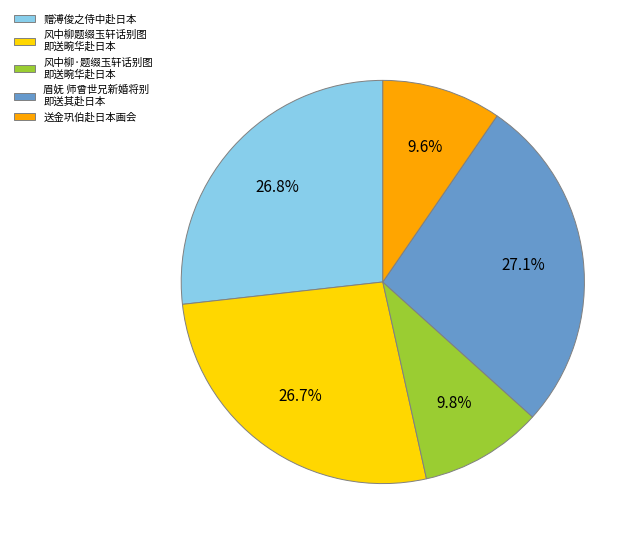

How many segments does this pie chart have?

5